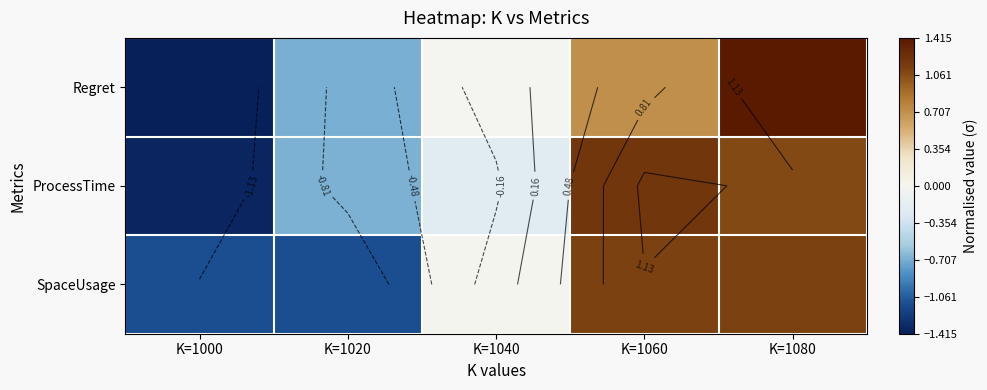

Is it true that ProcessTime equals 0.5 at K=1080?

False